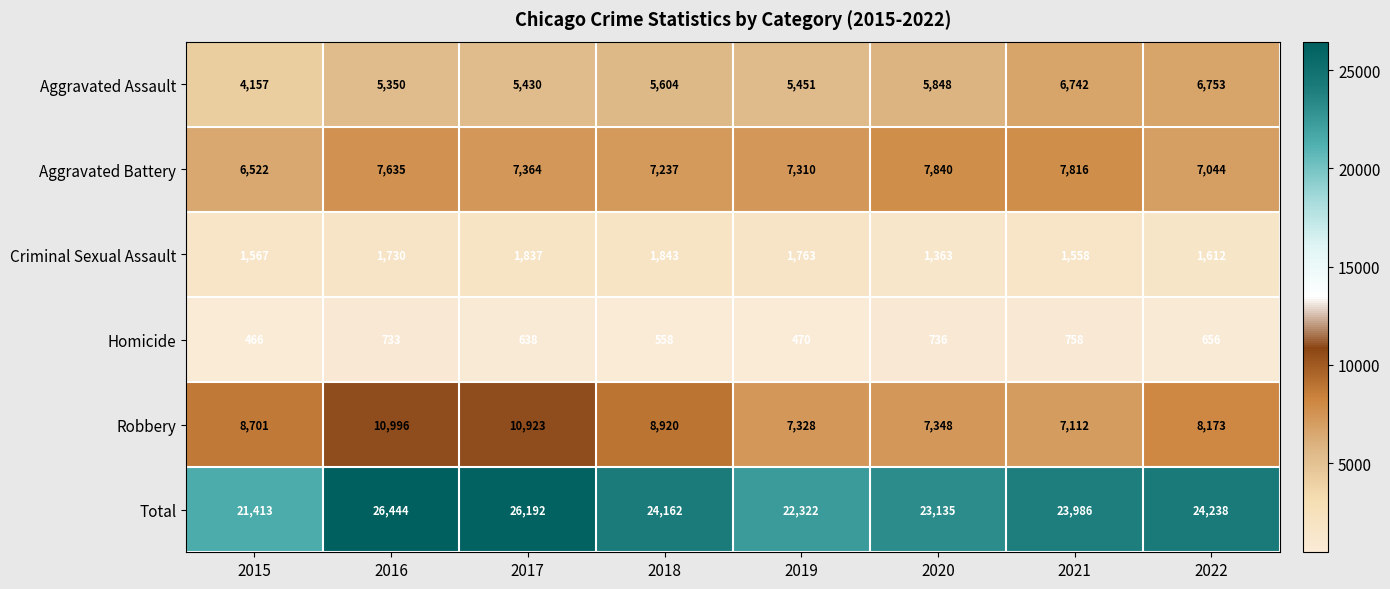

Which series changed the most between 2018 and 2022?

Aggravated Assault